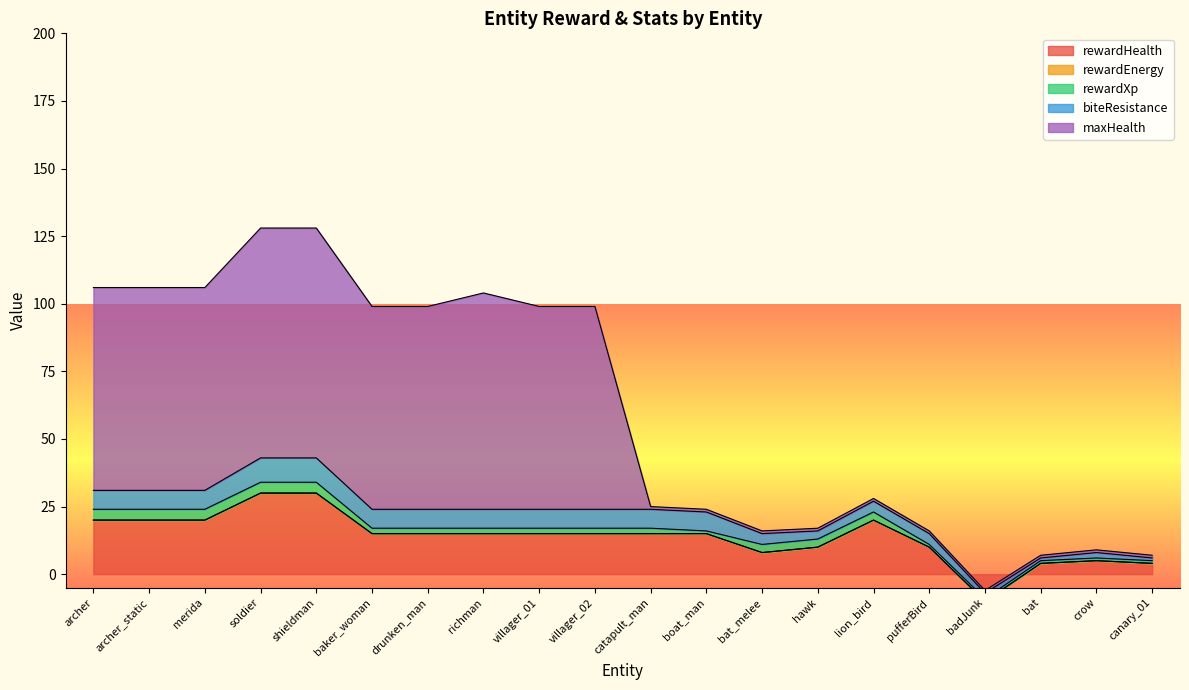

True or false: rewardEnergy and maxHealth intersect in this chart.

False